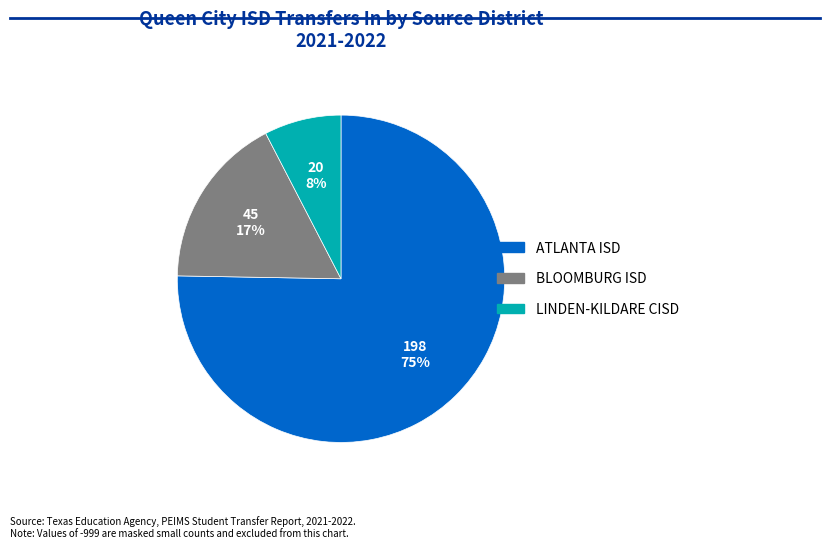

How many segments does this pie chart have?

3